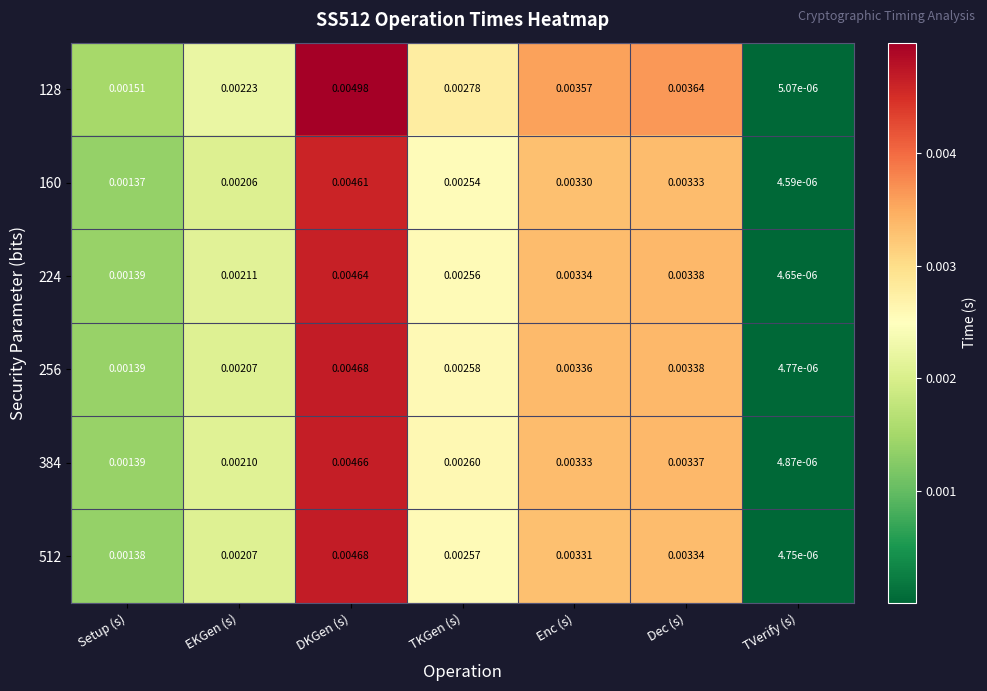

Which series has the largest total across all categories?

128